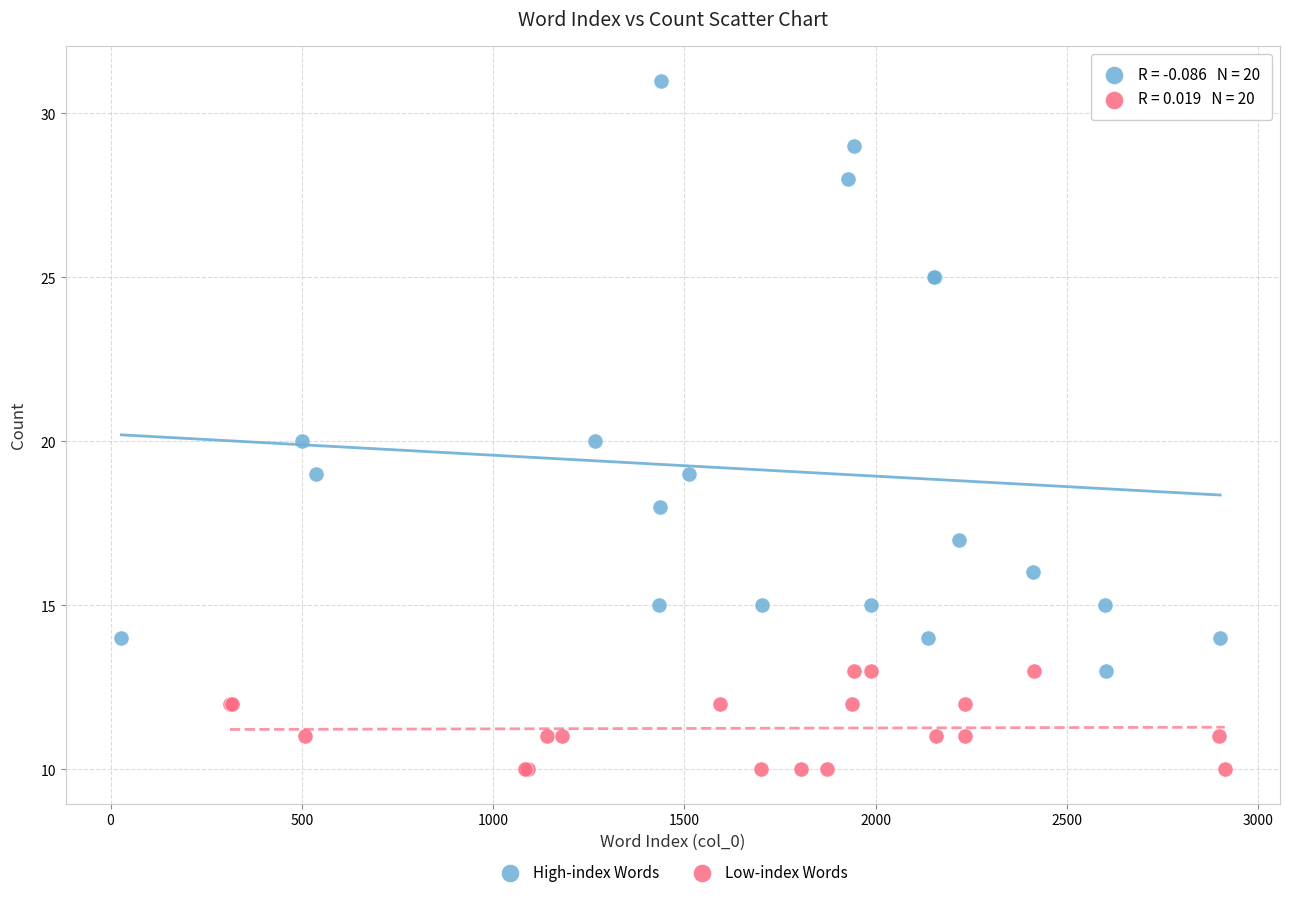

Which series contains the highest Y value?

High-index Words